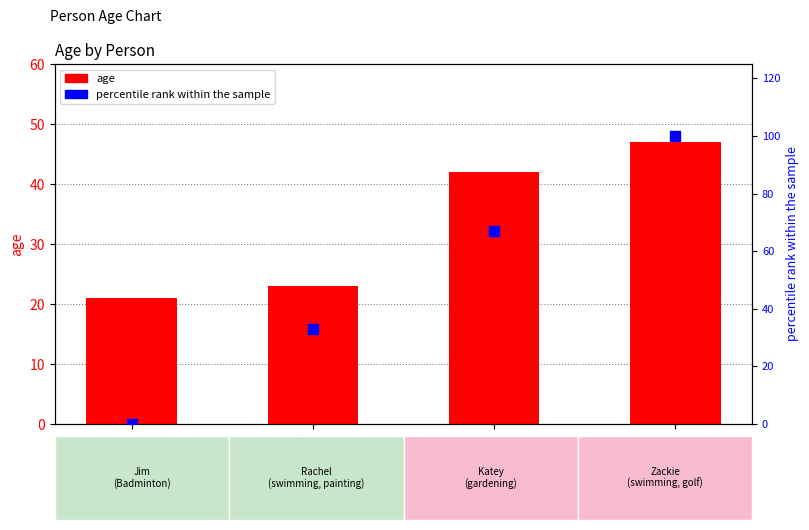

At how many categories does at least one series exceed 50?

2